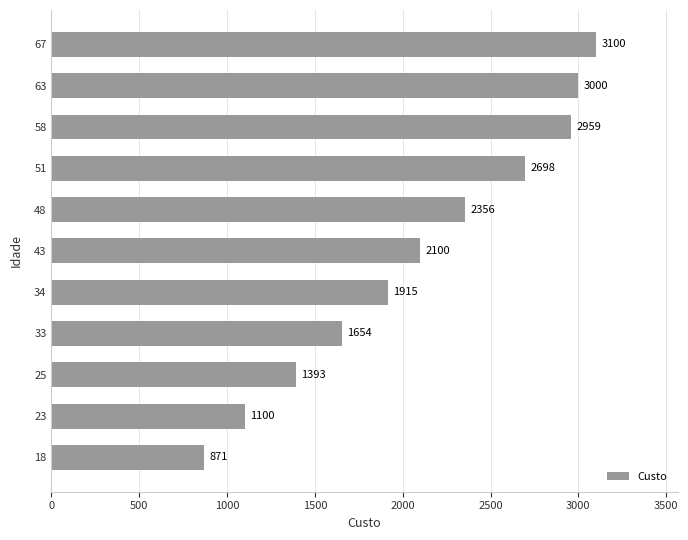

Reading top to bottom, what are all the values shown in this chart?

3100	3000	2959	2698	2356	2100	1915	1654	1393	1100	871